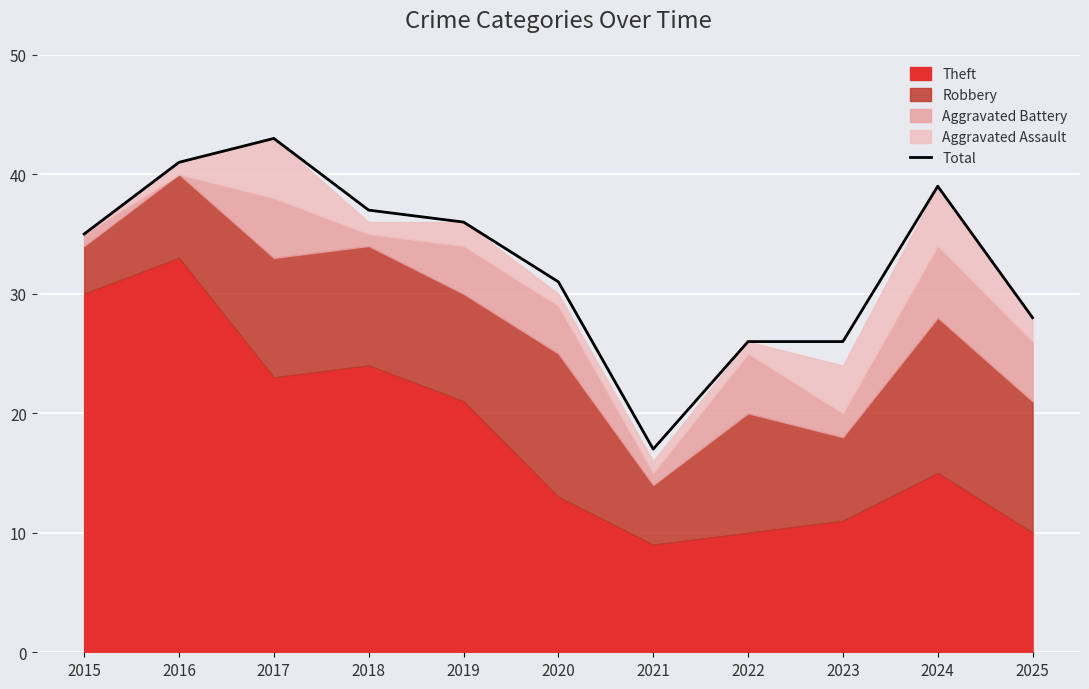

Which category has the lowest value in the Total series?

2021